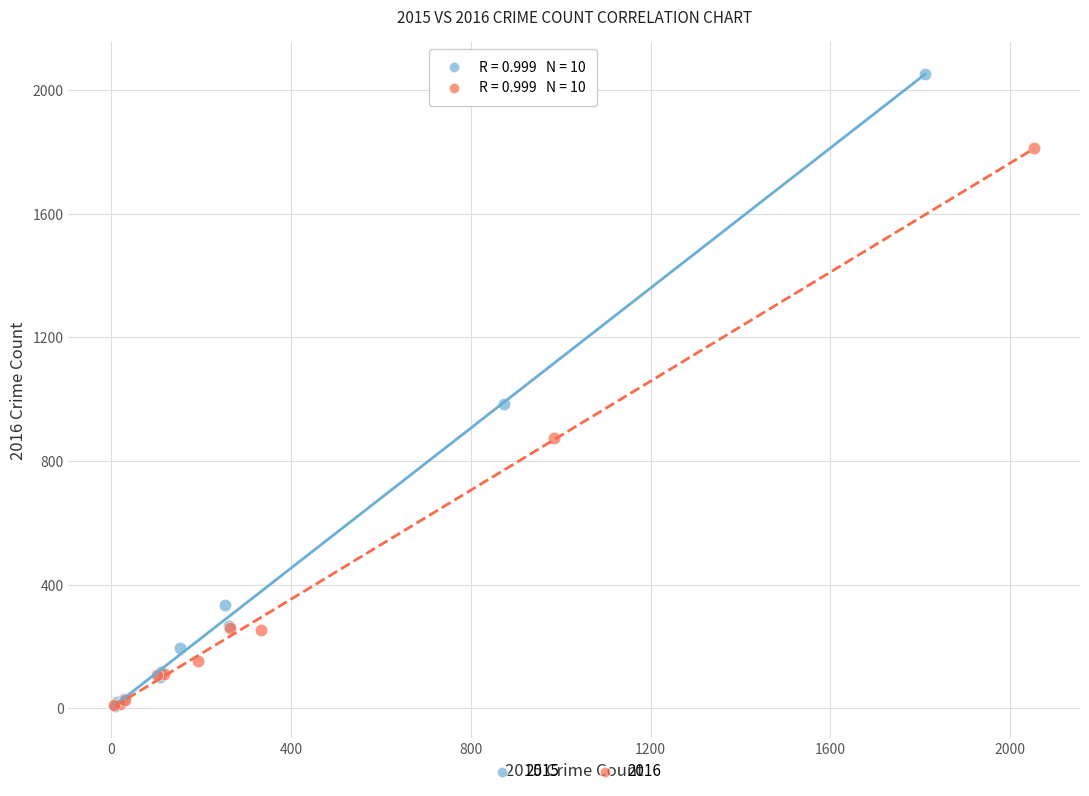

What are all the series names shown in the legend?

2015, 2016